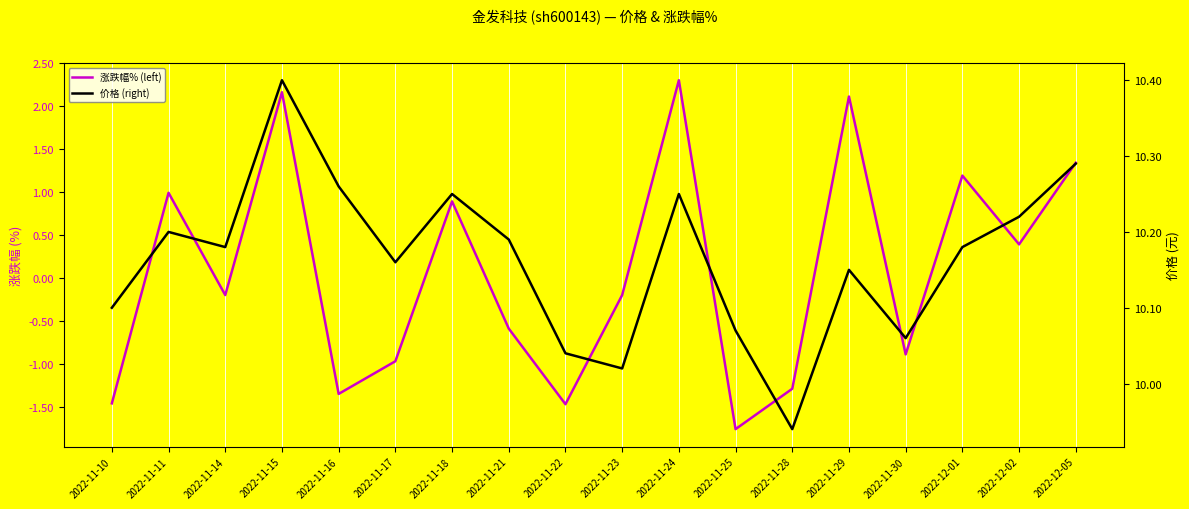

At 2022-11-17, list the series in order from largest to smallest.

价格 (right), 涨跌幅% (left)